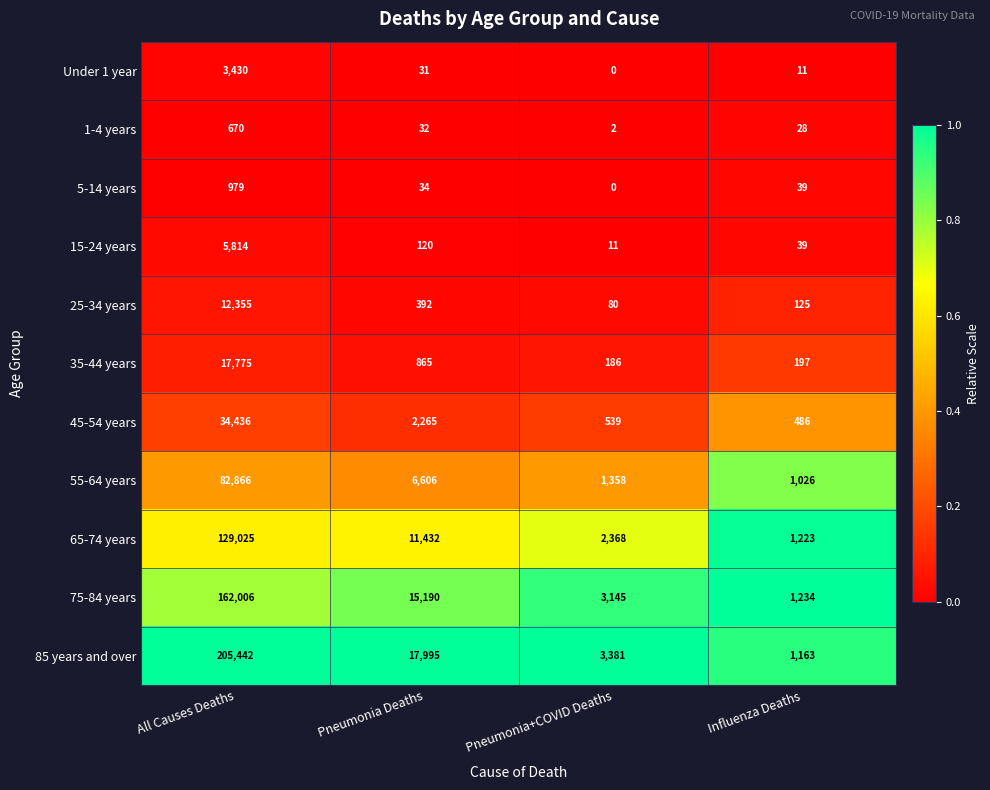

The value of 25-34 years at Pneumonia+COVID Deaths is 22. True or false?

False